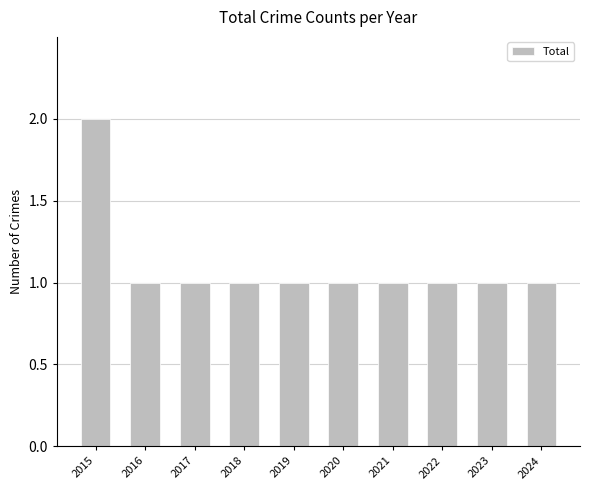

Is it true that the value at 2019 is 0?

False